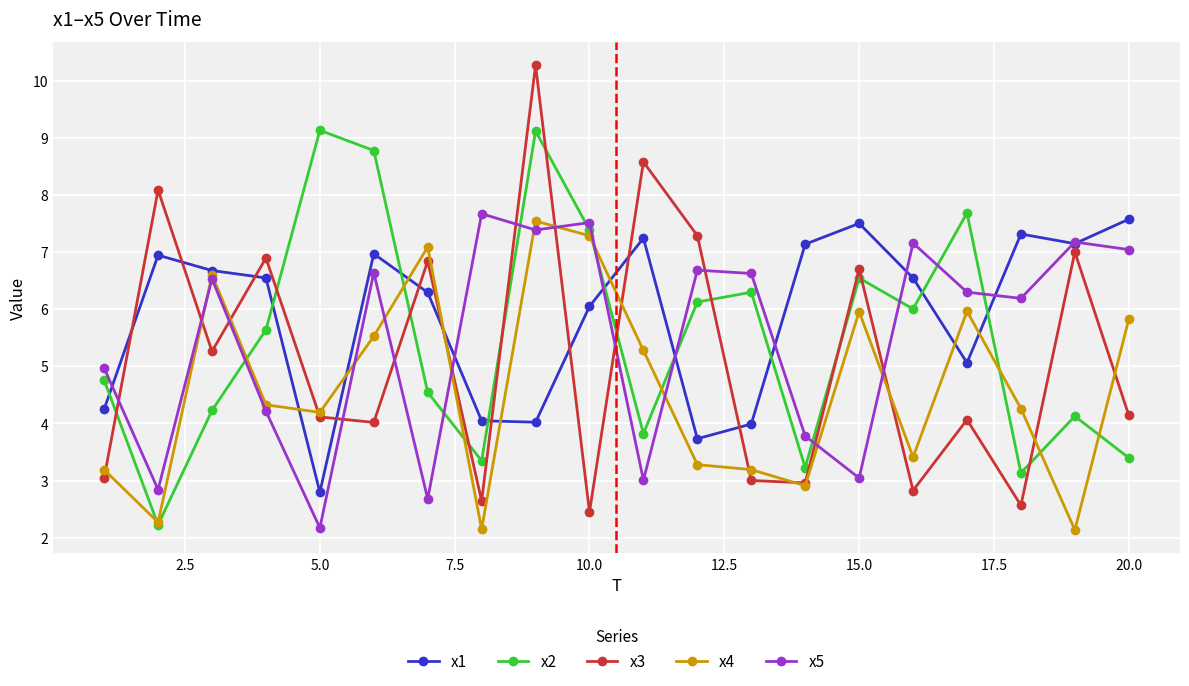

Does the chart display data point markers on the line(s)?

Yes